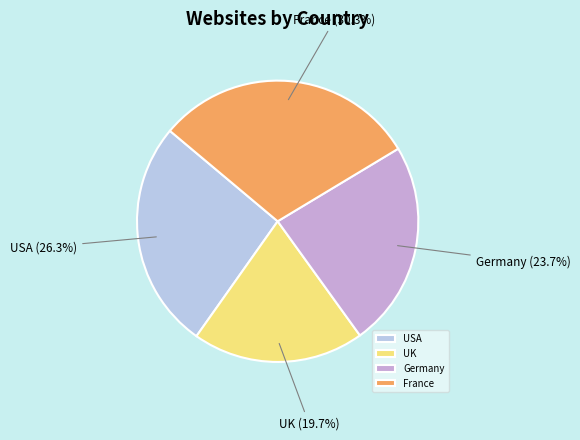

Does any single category account for the majority?

No